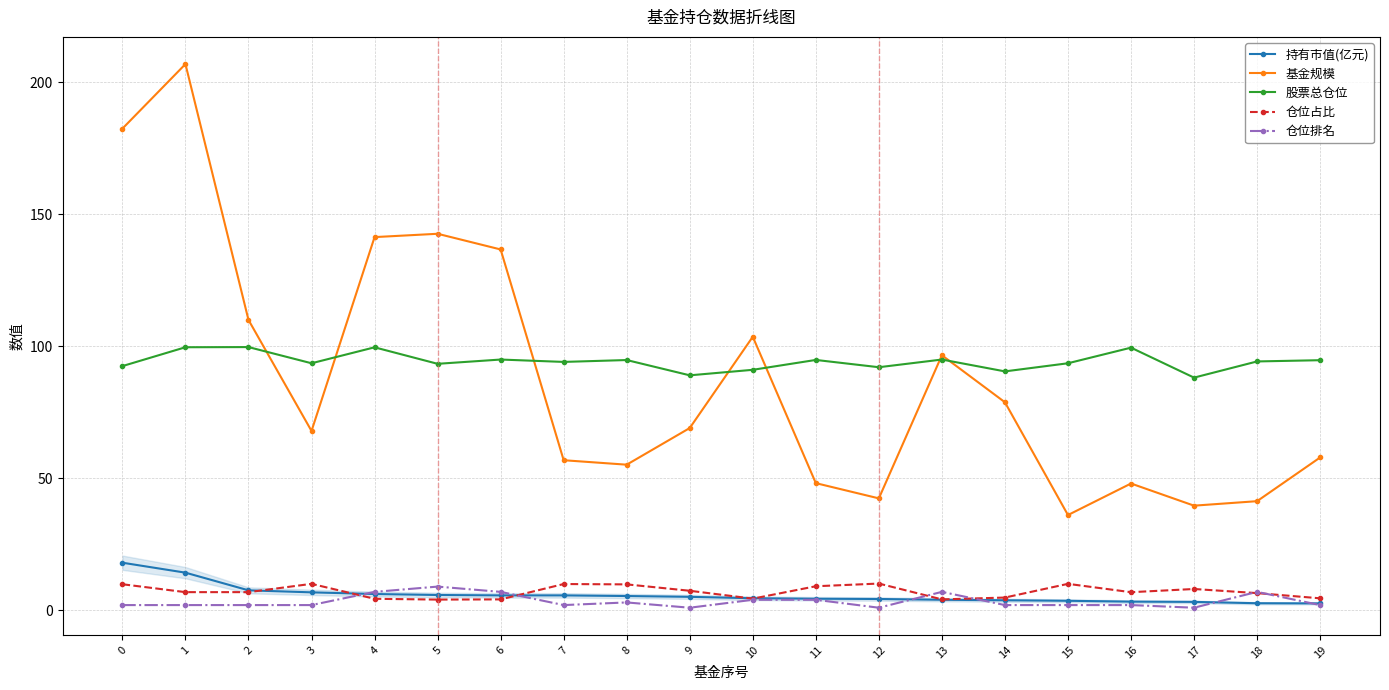

What is the highest value of the 持有市值(亿元) series?

18.0